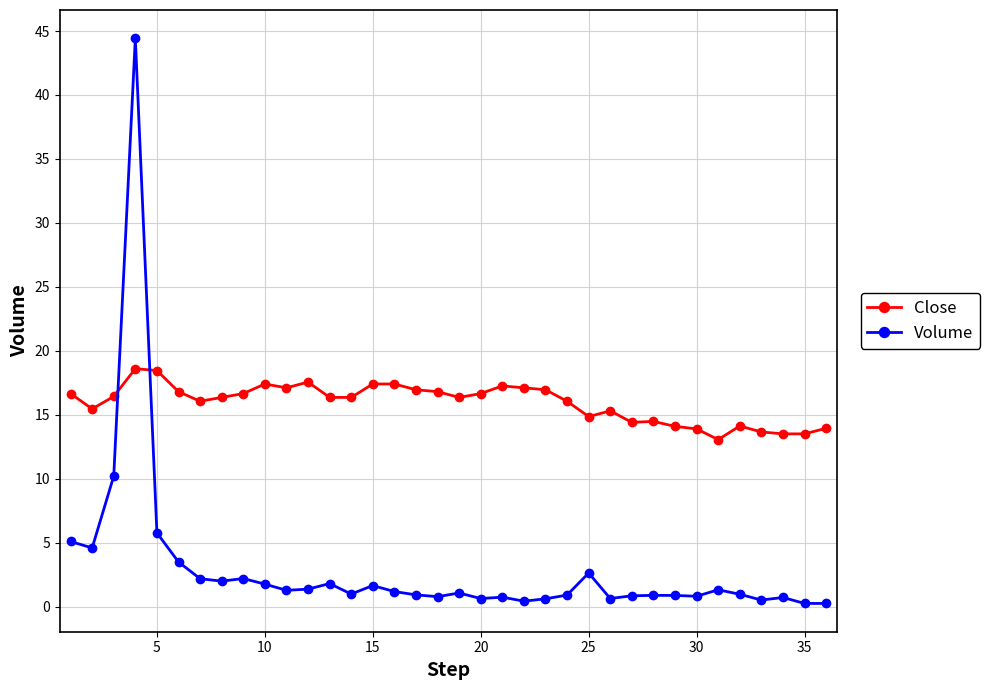

Which series has the widest spread of values?

Volume